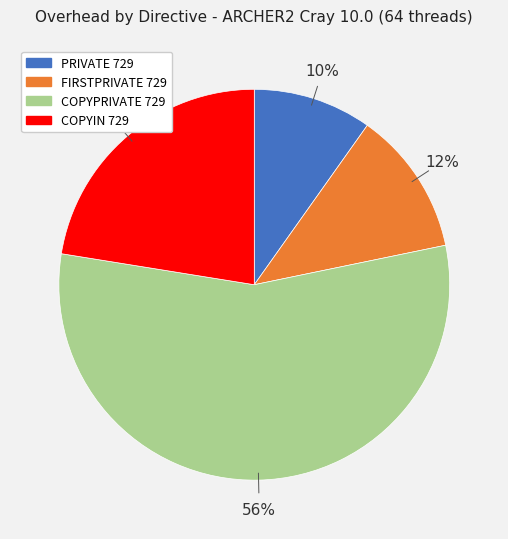

To the nearest percent, what is the combined percentage of FIRSTPRIVATE 729 and PRIVATE 729?

22%